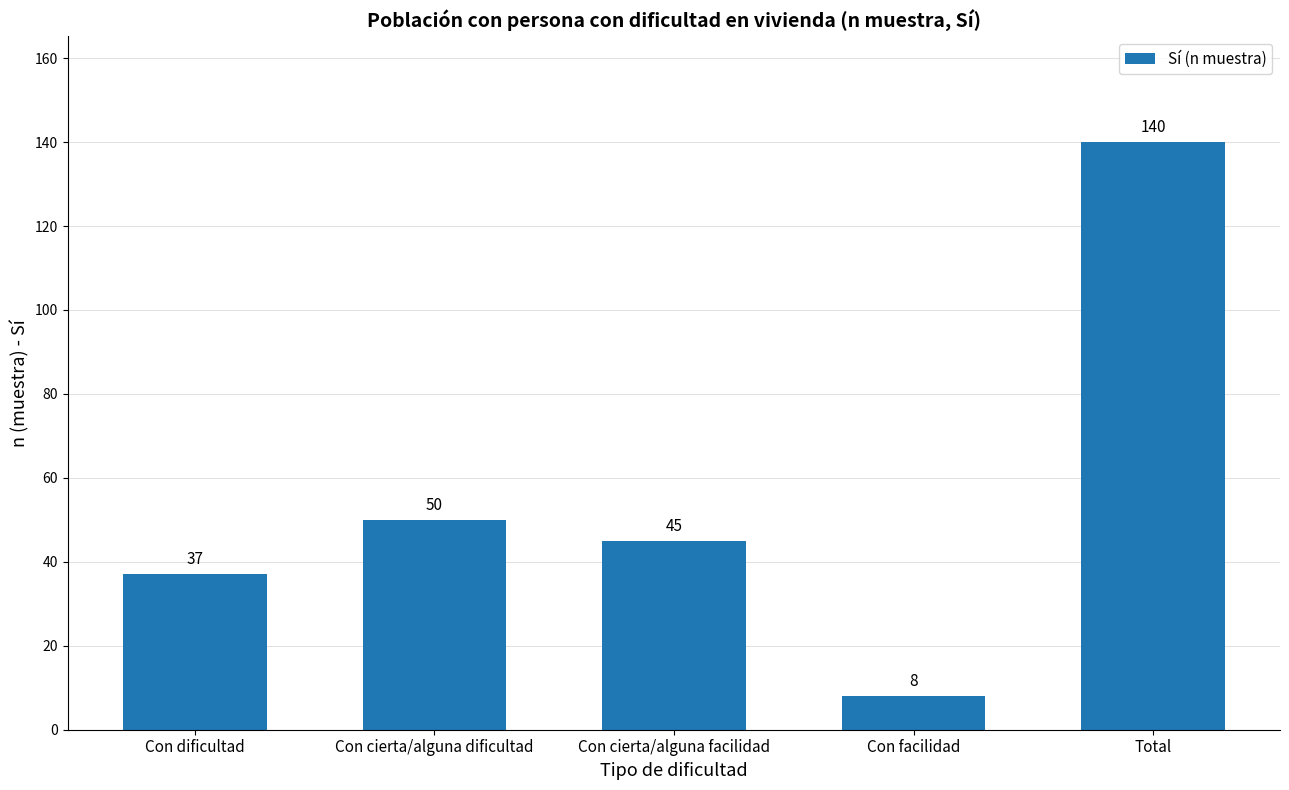

What is the sum of the values at Con cierta/alguna facilidad and Con facilidad?

53